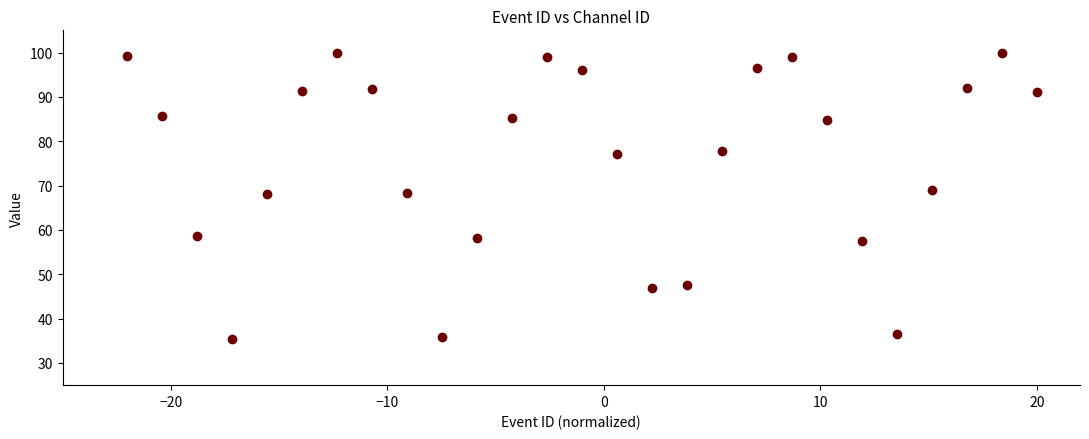

What is the range of Y values (max minus min)?

64.7